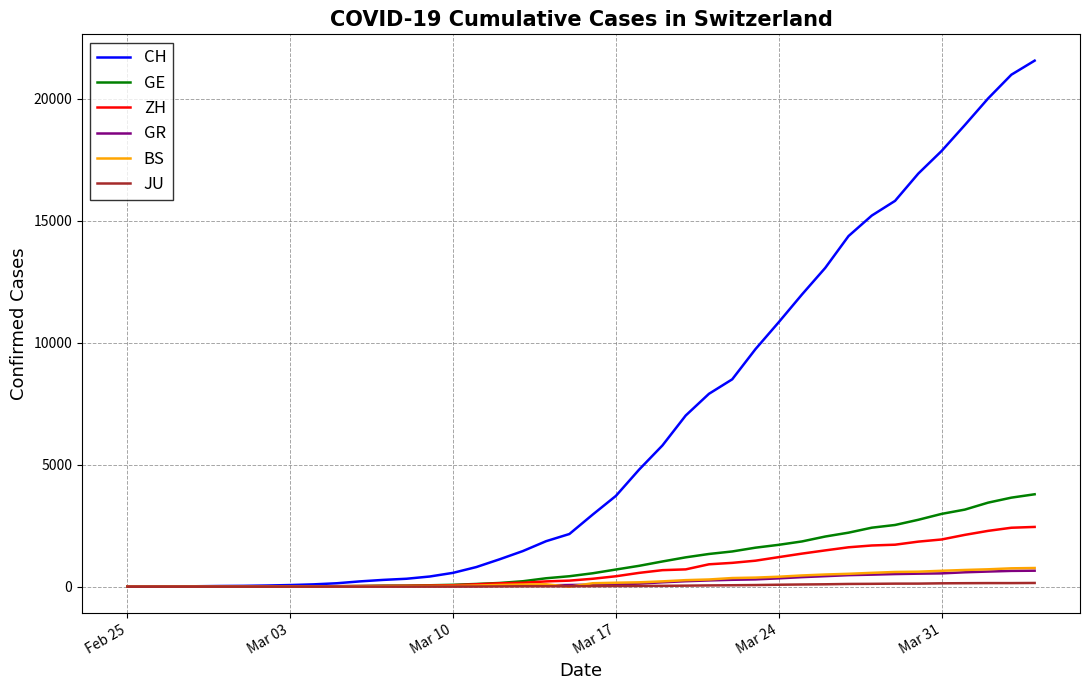

Which series has the largest total across all categories?

CH